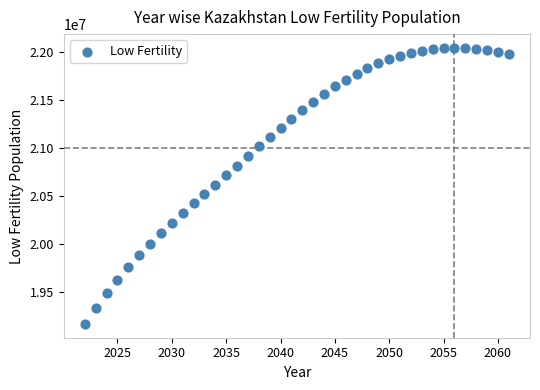

What is the range of Y values (max minus min)?

2880159